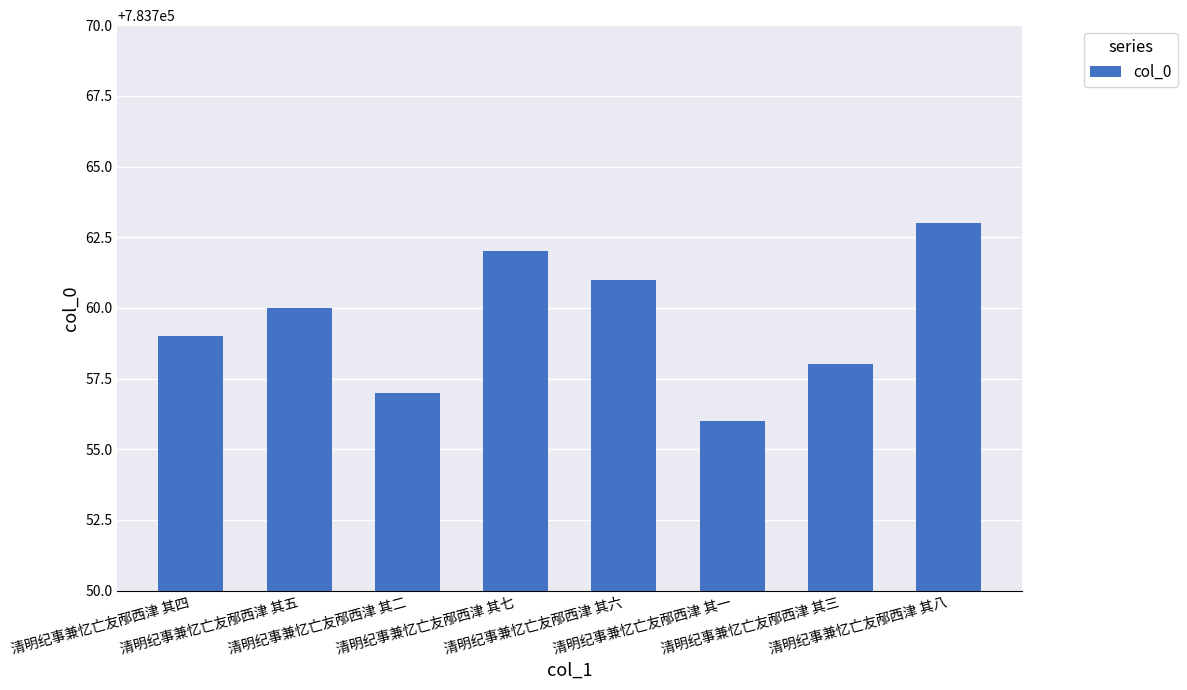

True or false: the data shows 1068310 at 清明纪事兼忆亡友邴西津 其四.

False